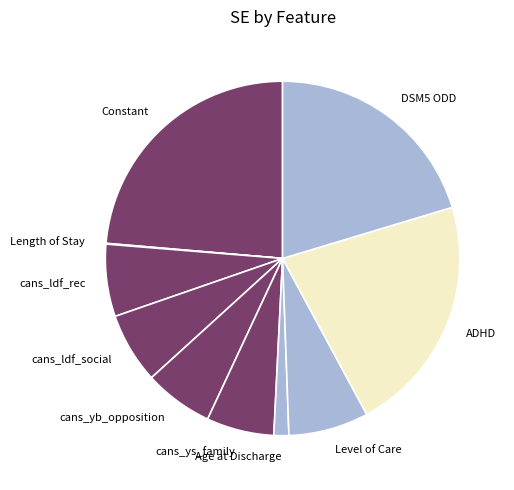

True or false: cans_ys_family accounts for 6% of the total.

True